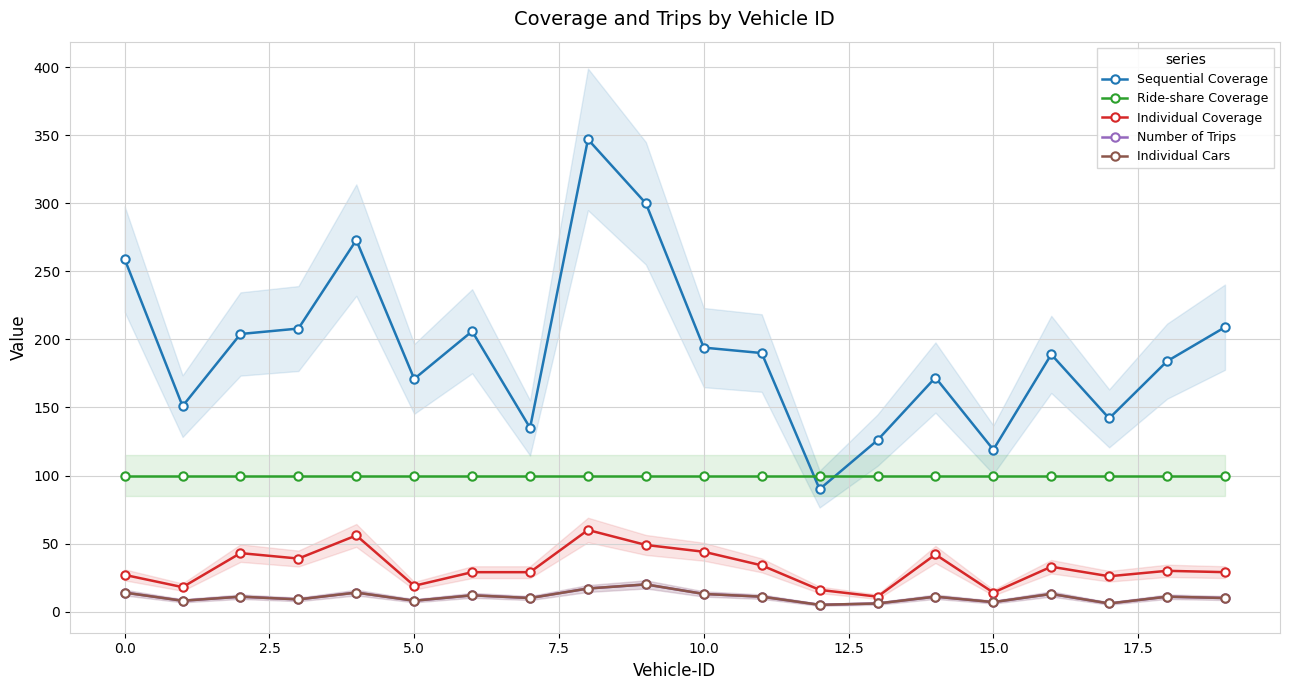

True or false: Ride-share Coverage has more than 0 interior local peaks.

False